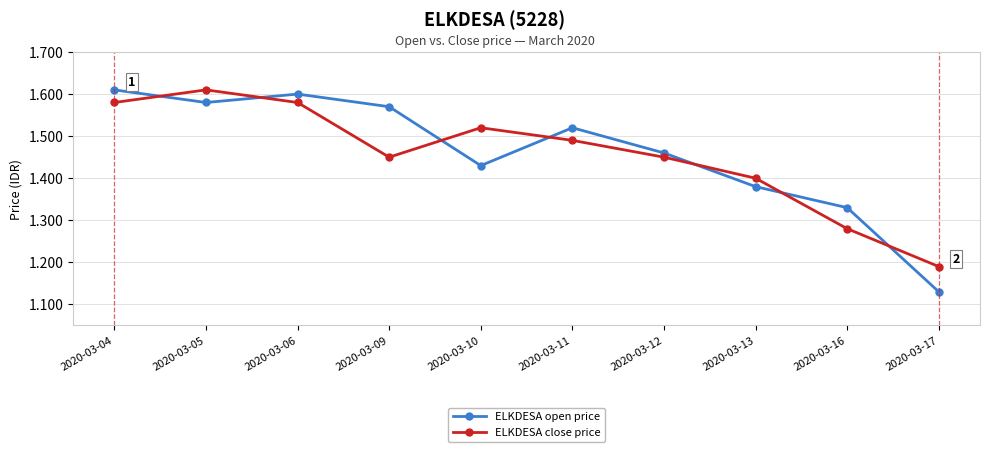

What is the difference between the maximum and second lowest values in the ELKDESA open price series?

0.3